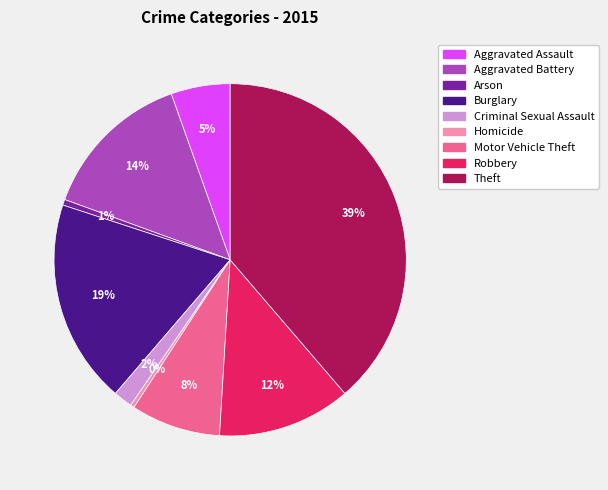

Between Theft and Criminal Sexual Assault, which is larger?

Theft